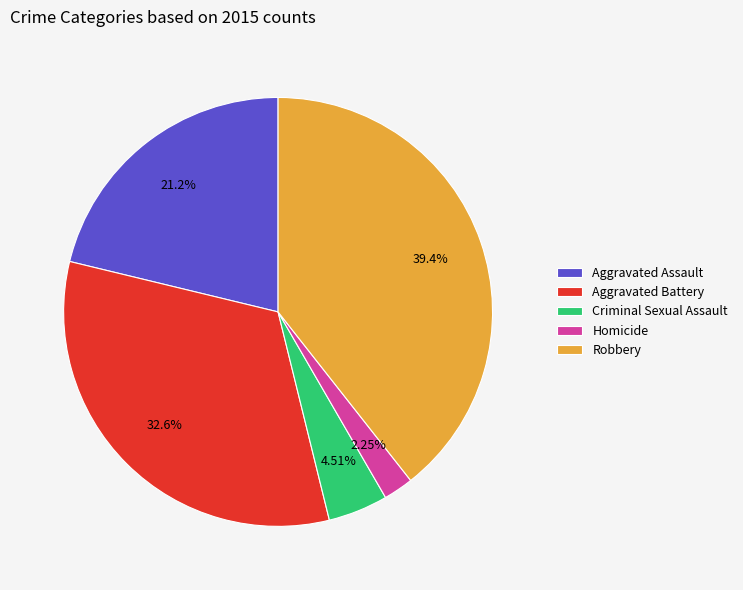

What is the ratio of the value at Homicide to the value at Aggravated Assault?

0.1